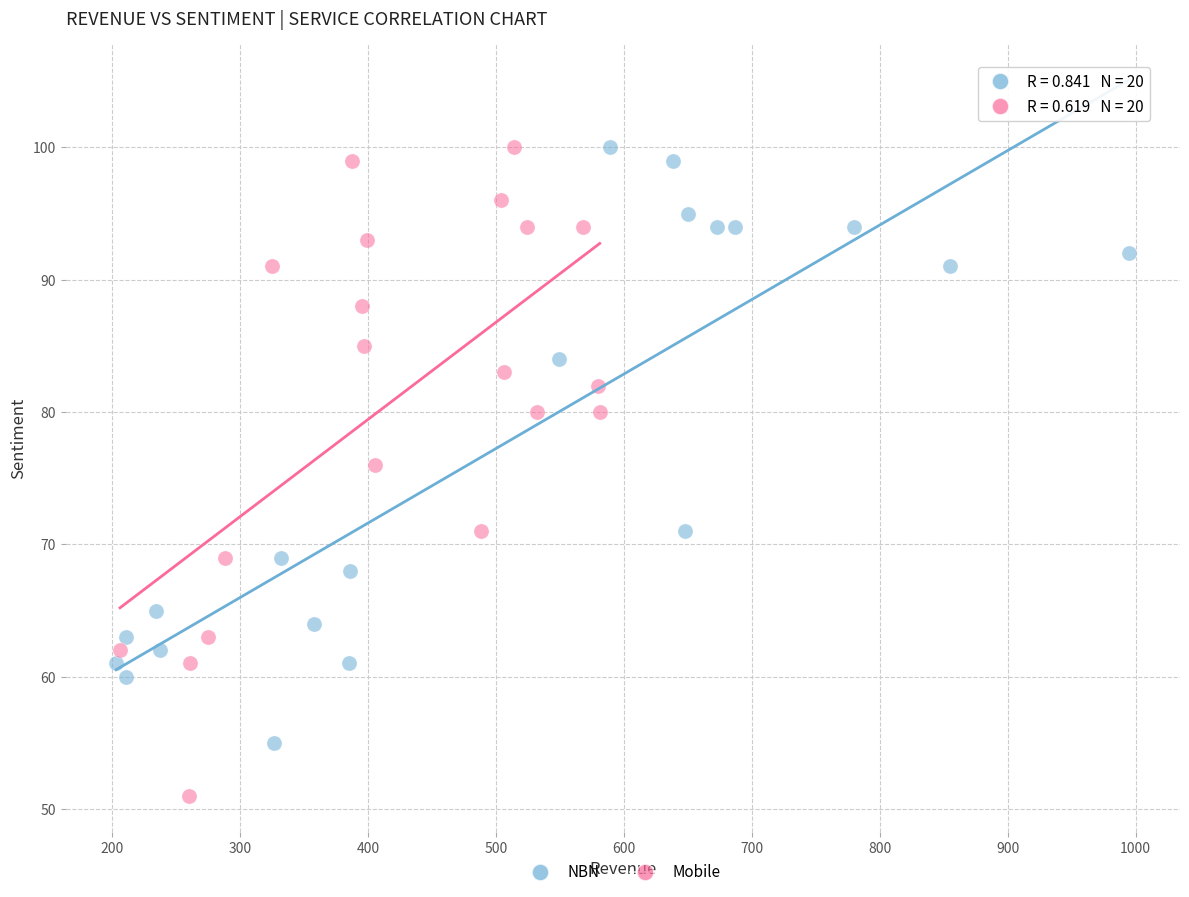

Which series has the widest spread of Y values?

Mobile